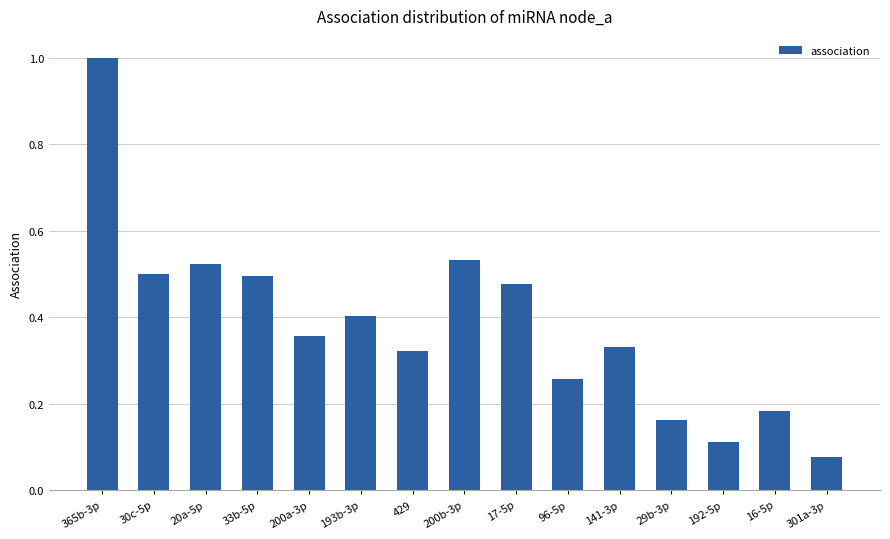

Does the chart contain any negative values?

No